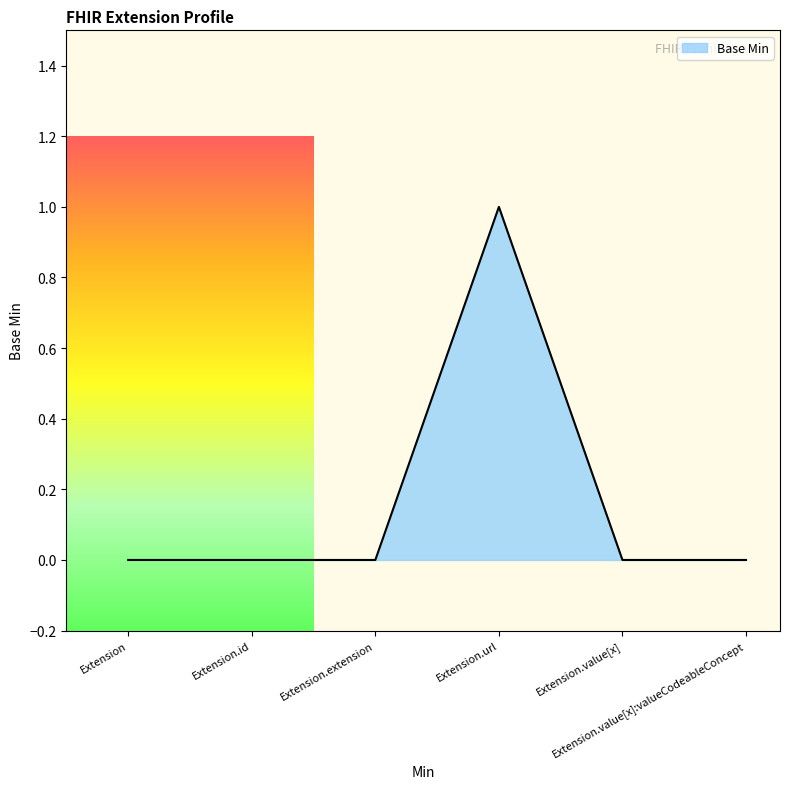

True or false: there are more than 2 points higher than both neighbors.

False